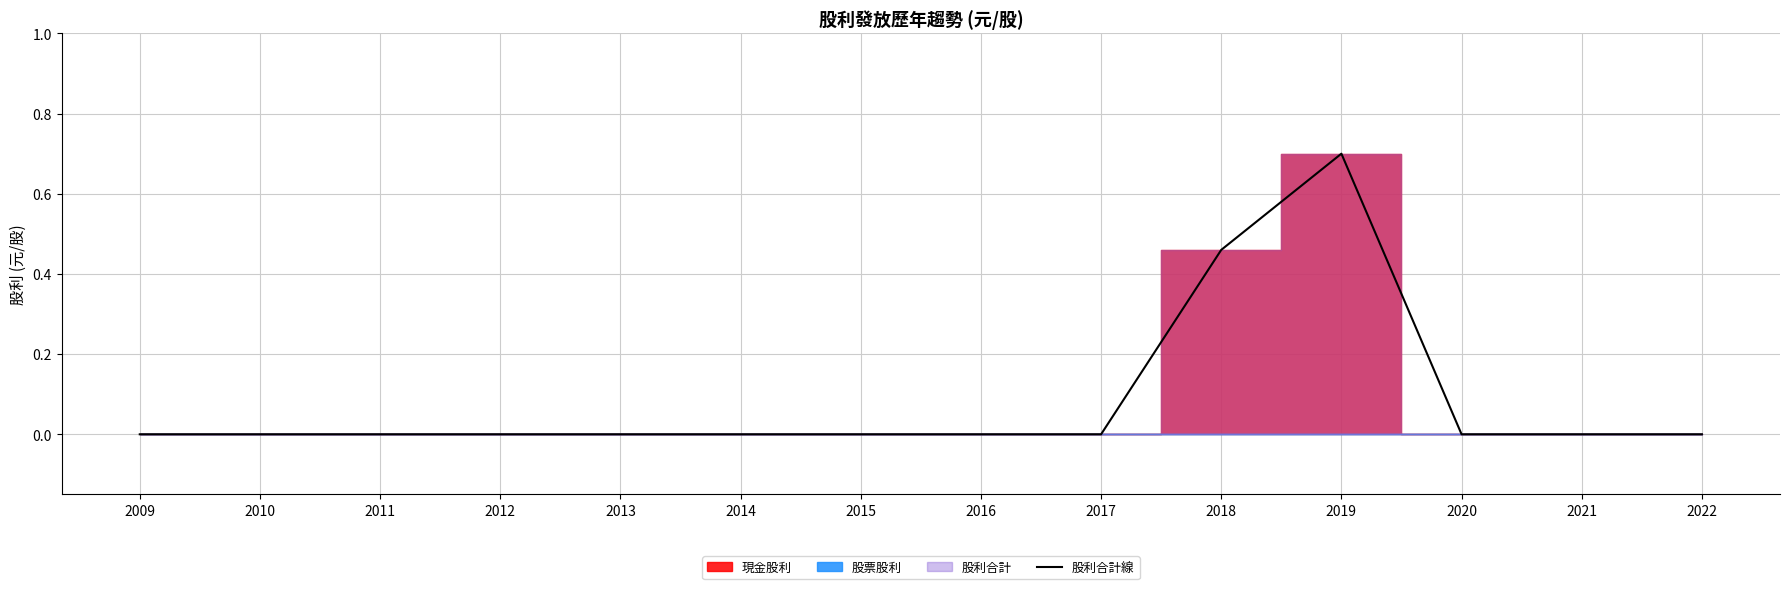

Reading right to left, list all the values displayed in this chart.

0.0	0.0	0.0	0.7	0.5	0.0	0.0	0.0	0.0	0.0	0.0	0.0	0.0	0.0